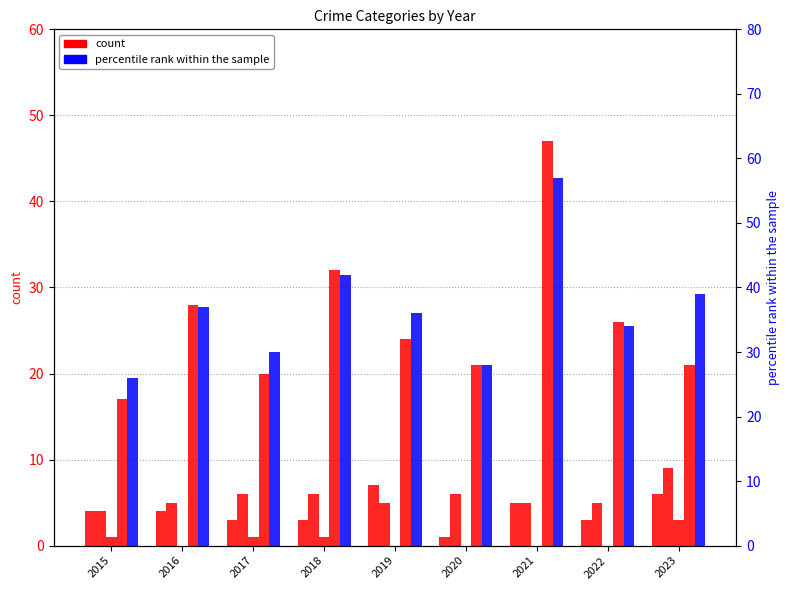

What value does the Robbery series have at 2015, to the nearest 10?

20